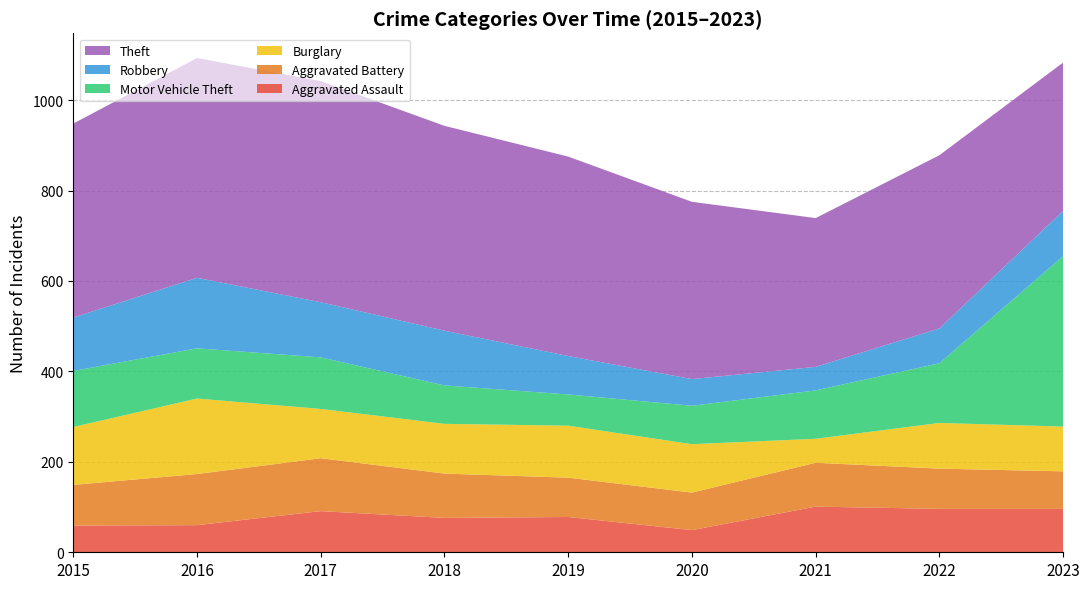

Reading right to left, extract all data points from this chart.

Aggravated Assault: 96	96	101	49	78	76	91	60	59
Aggravated Battery: 83	89	97	83	87	98	117	113	90
Burglary: 99	101	53	107	115	110	109	167	128
Motor Vehicle Theft: 377	132	107	85	69	85	114	111	124
Robbery: 100	77	52	59	85	121	122	156	118
Theft: 328	383	329	392	441	453	489	486	429